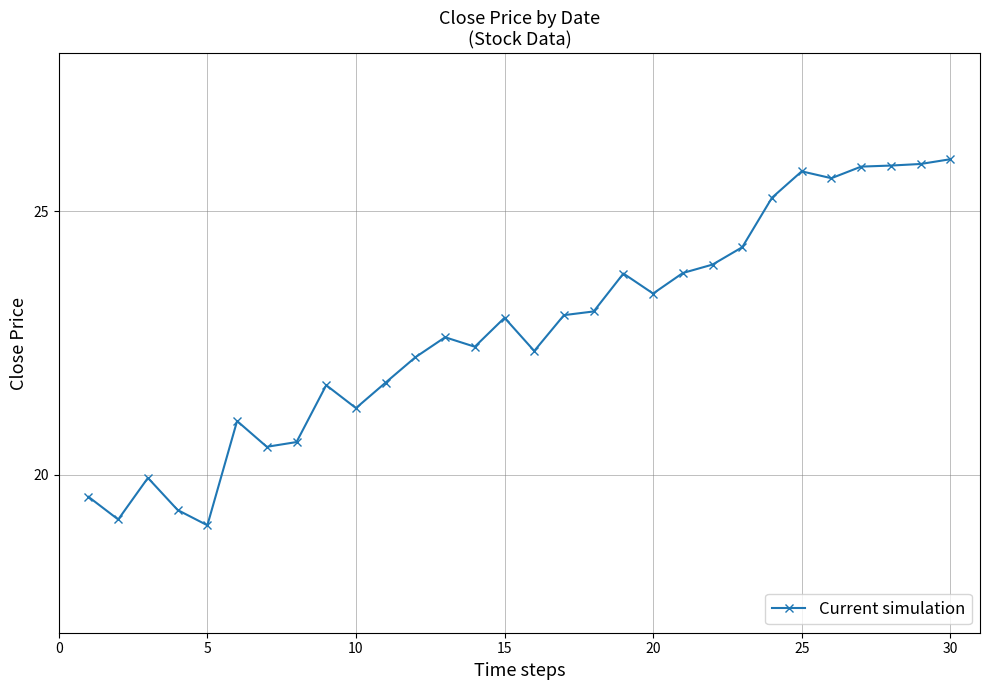

What is the sum of all values?

682.3